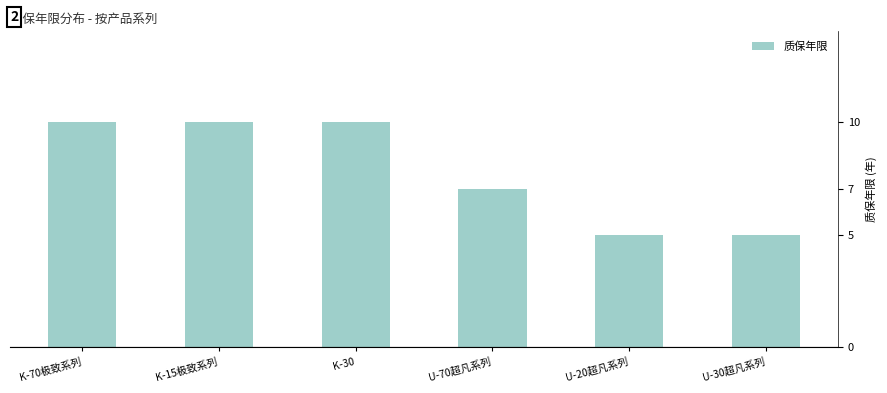

What is the change in value from 105:3.0mil ZXBL-30(K-30) to 90:1.5mil DABL-20(U-20超凡系列）?

-5